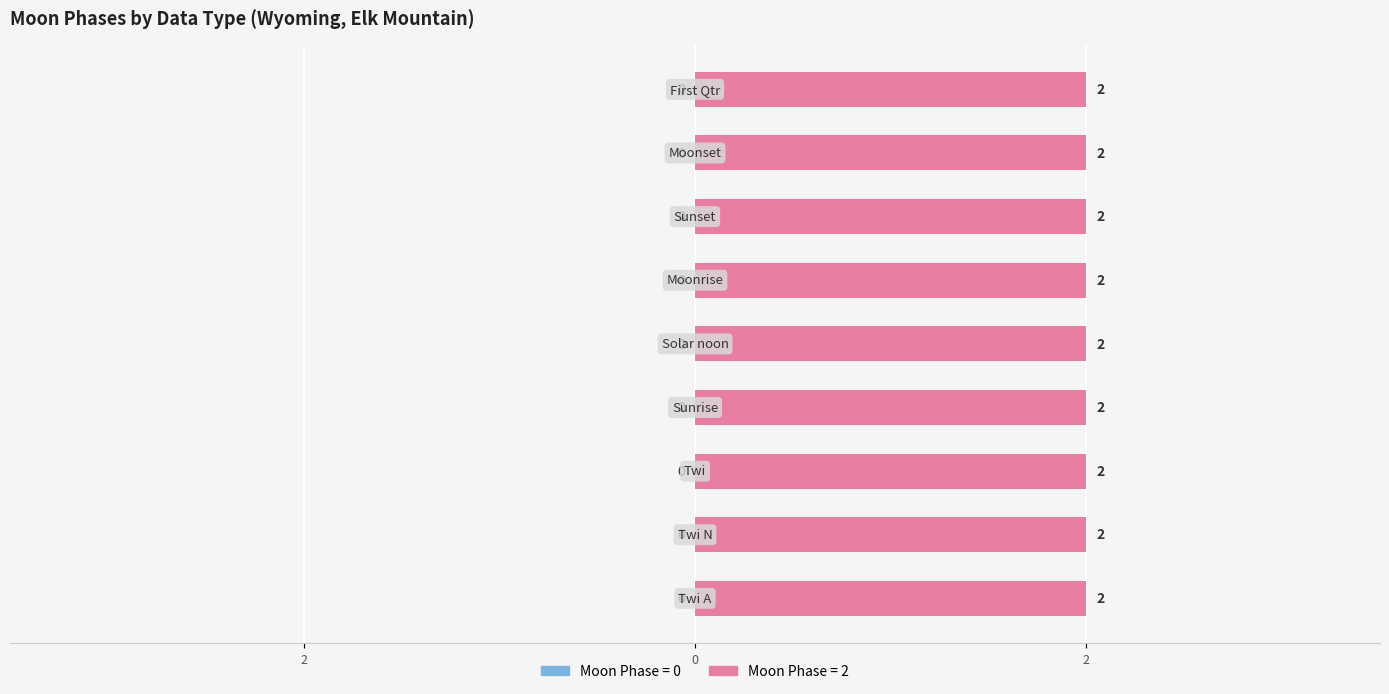

Which series has the largest total across all categories?

Moon Phases (2)